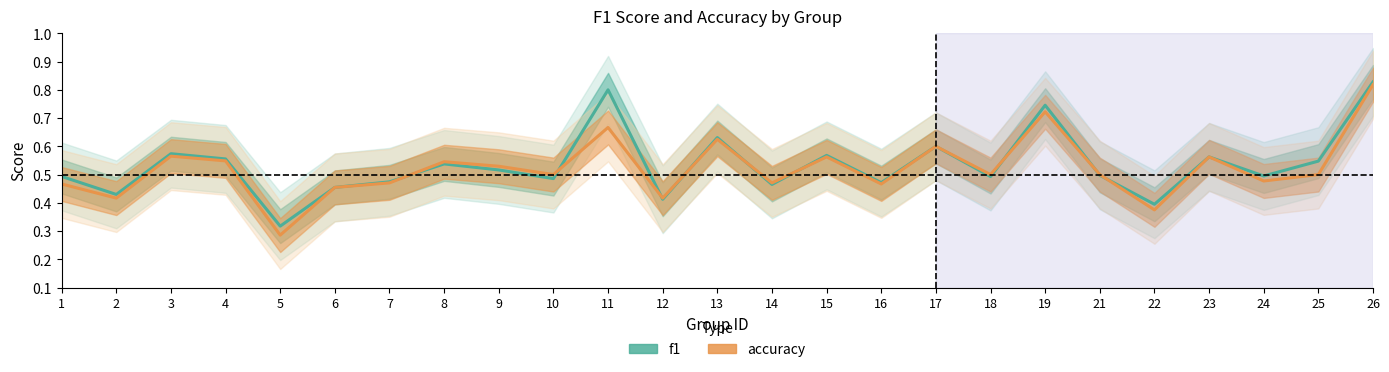

List the labels in order of f1 value, smallest first.

5, 22, 12, 2, 6, 14, 16, 7, 10, 18, 1, 24, 21, 9, 8, 25, 4, 23, 15, 3, 17, 13, 19, 11, 26